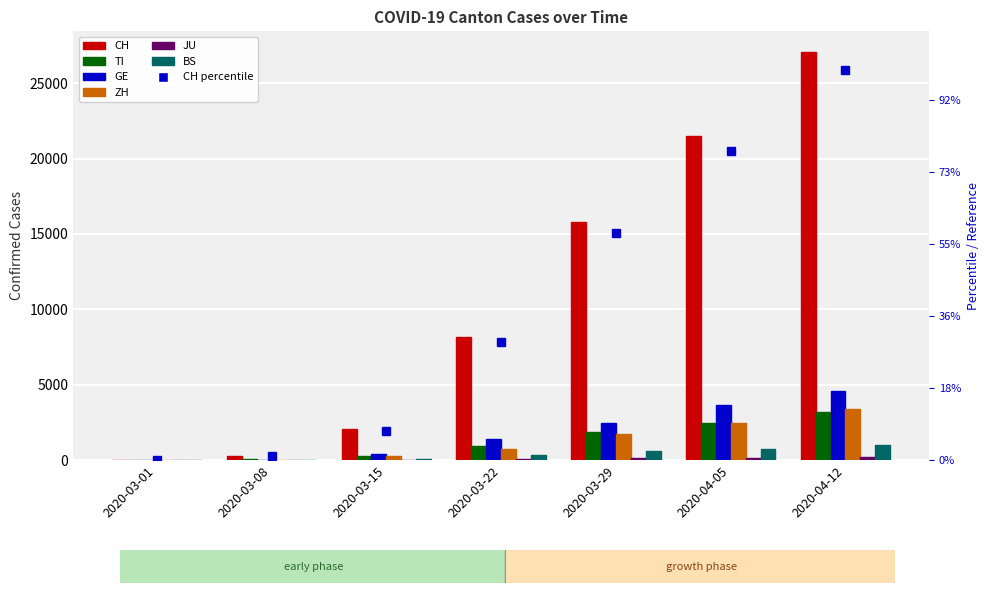

Does the chart contain stacked bars?

No